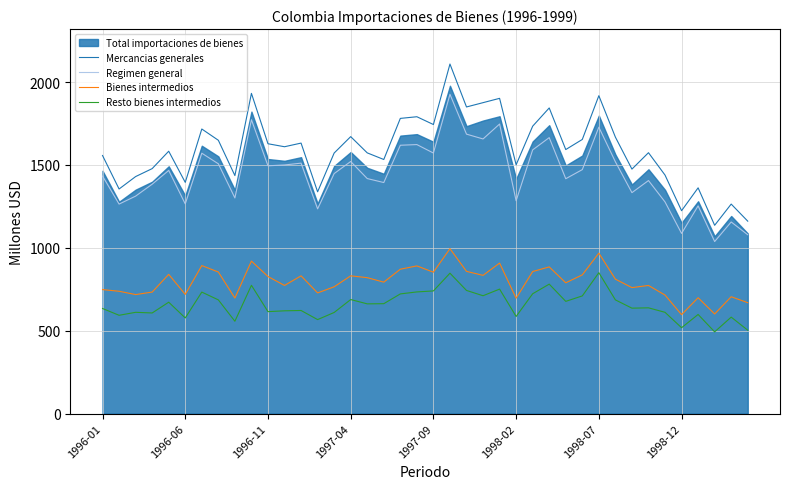

Is the value of Mercancias generales at 13 greater than the value of Resto bienes intermedios at 26?

Yes